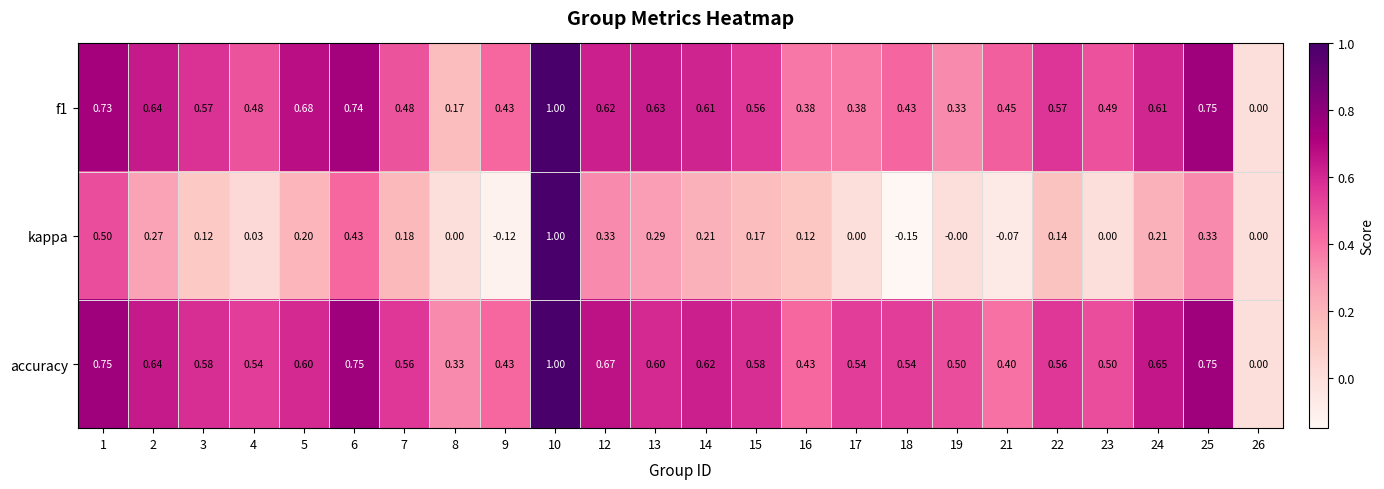

Which series has the largest range (max minus min)?

kappa